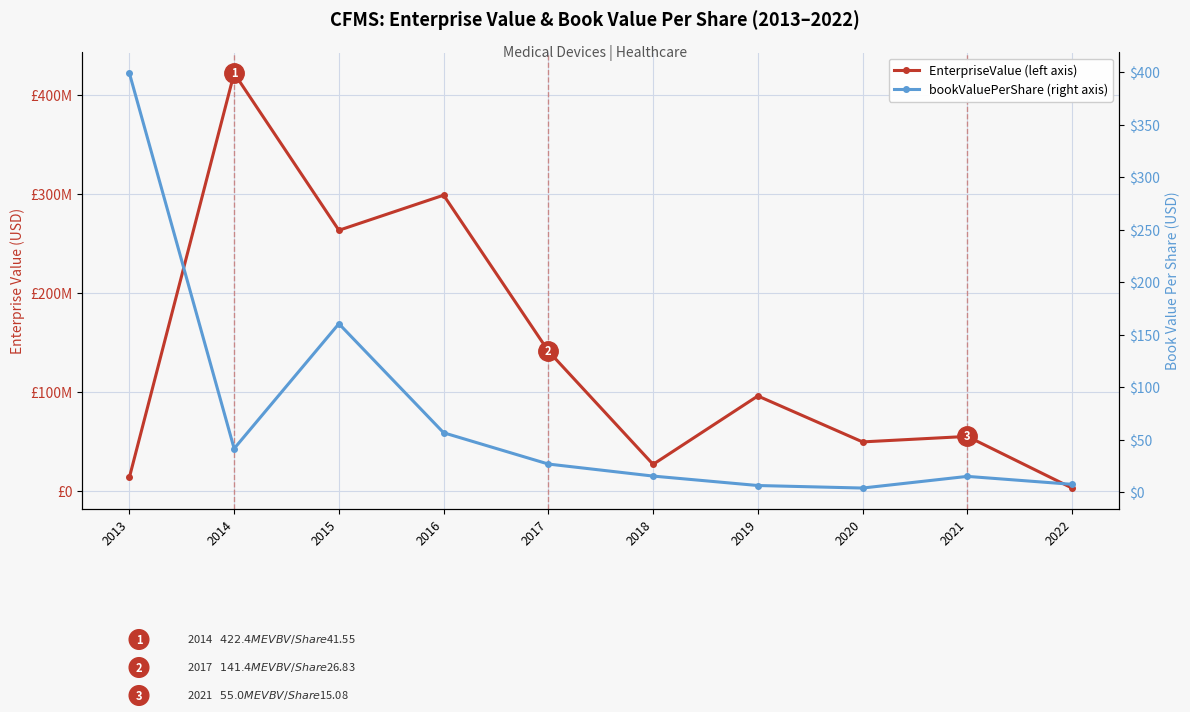

Is it true that bookValuePerShare equals 3.9 at 2022?

False